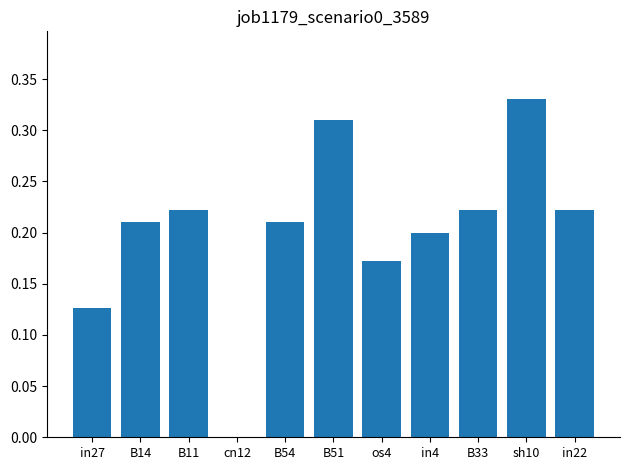

The value at os4 is 0.1. True or false?

False